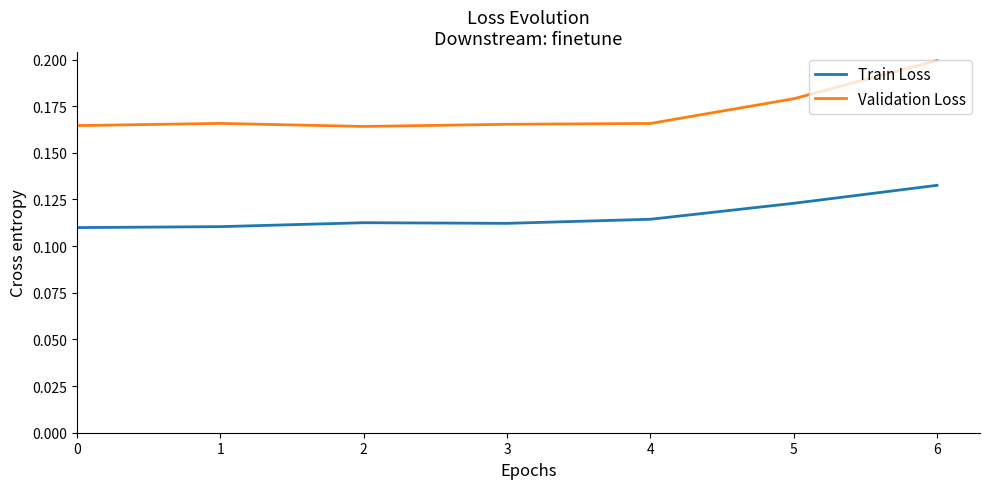

Does the chart display data point markers on the line(s)?

No